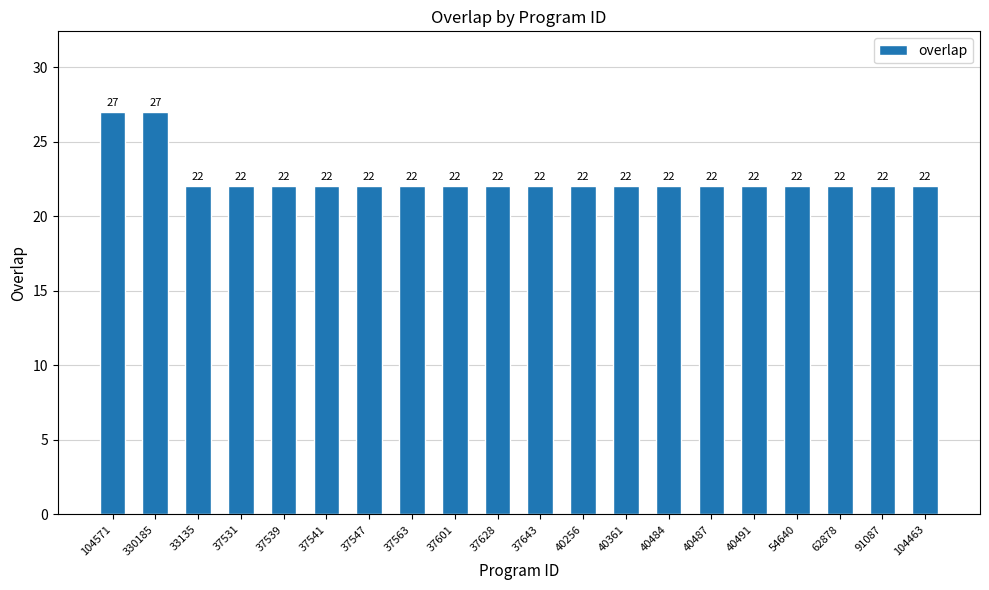

What is the smallest value displayed?

22